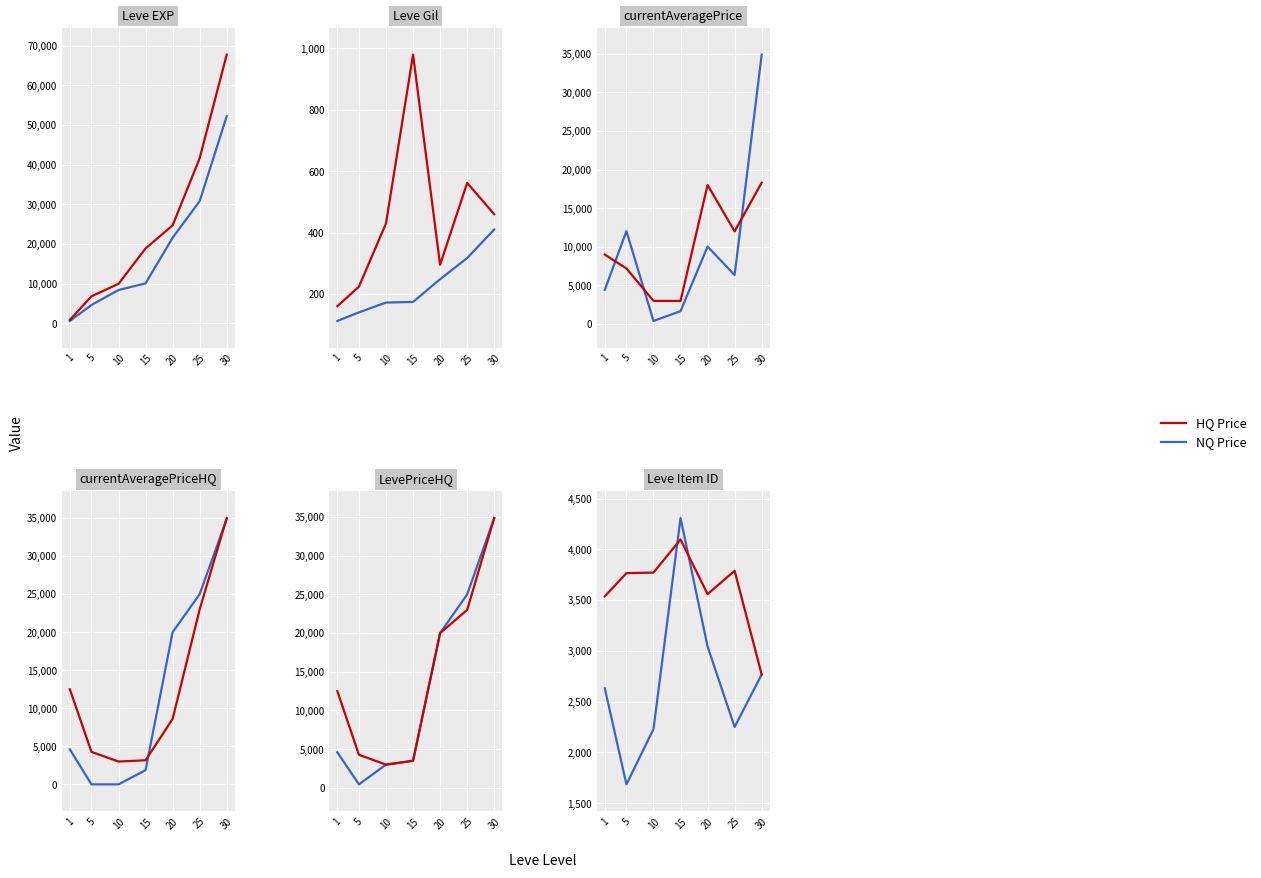

True or false: HQ Price has more than 0 interior local peaks.

True